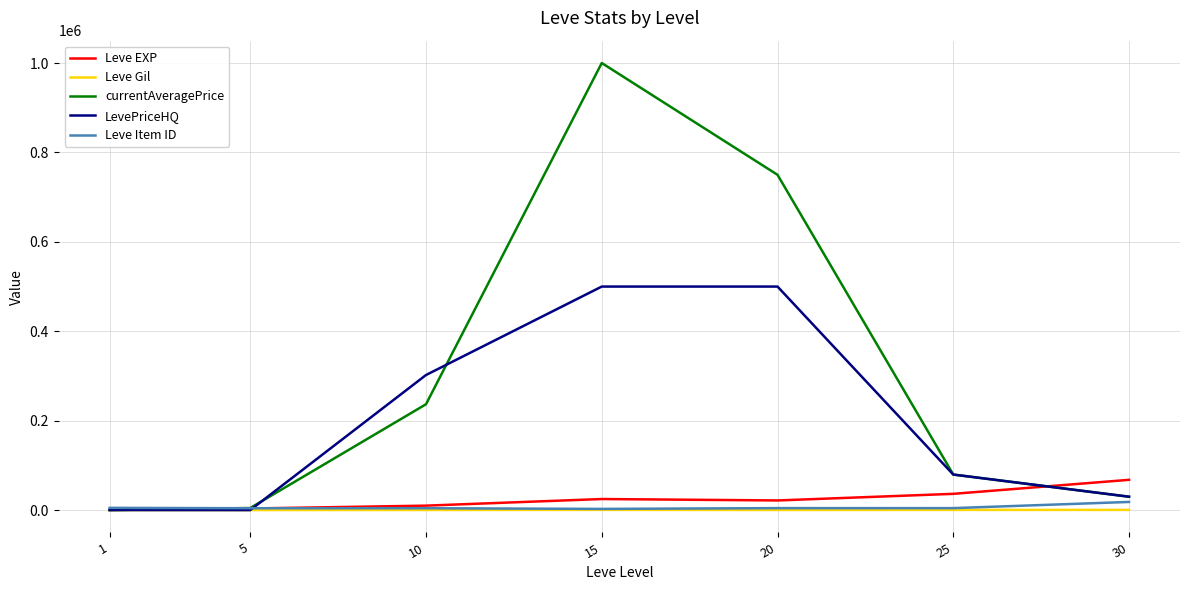

Which series has the largest total across all categories?

currentAveragePrice